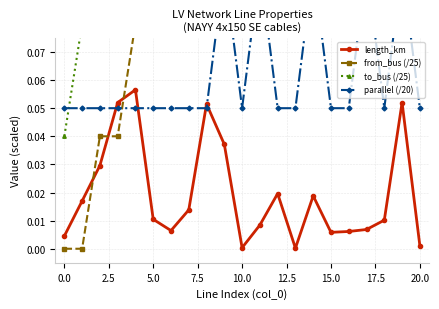

Is this an area chart (filled region under the line)?

No